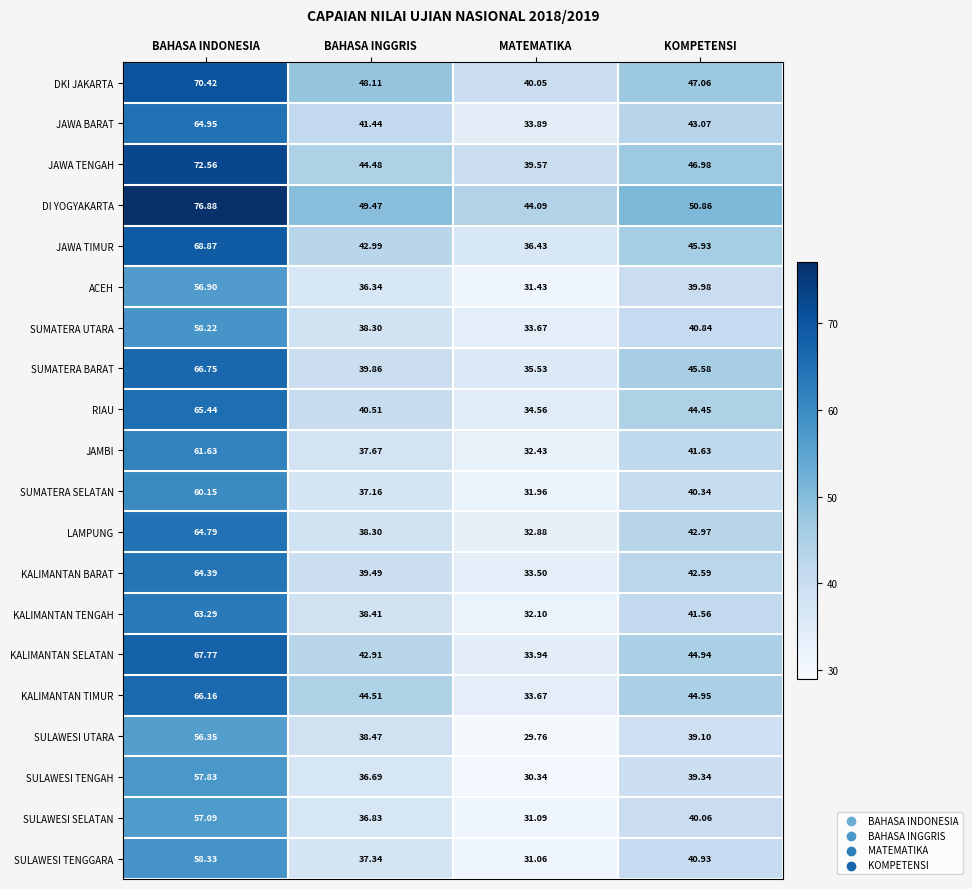

At which label is DKI JAKARTA closest to 55?

BAHASA INGGRIS